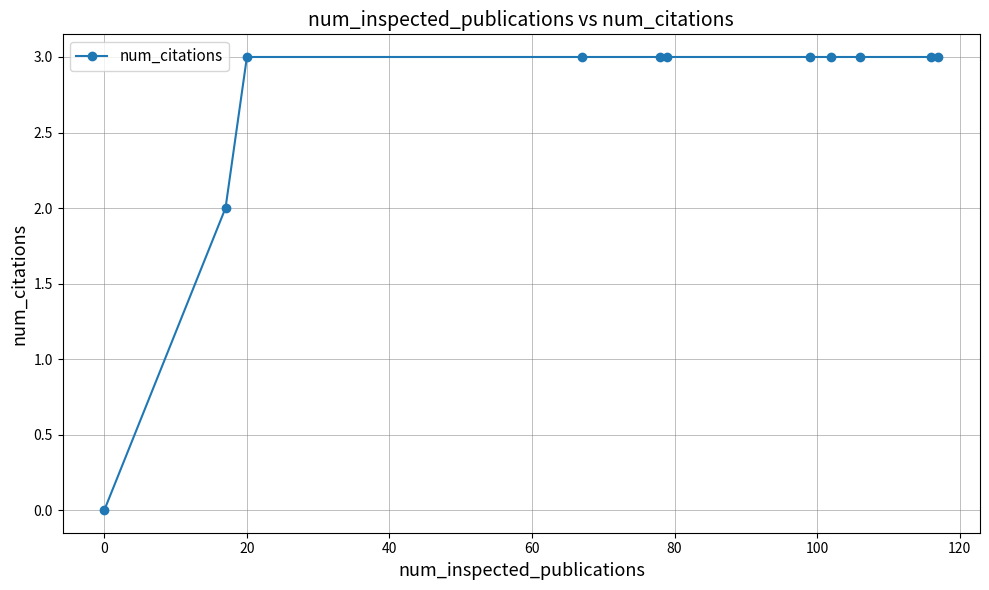

What is the difference between the second highest and minimum values?

3